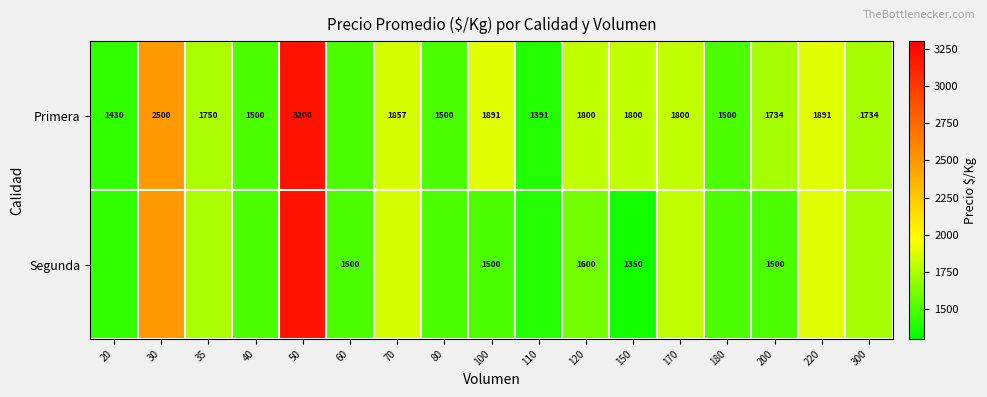

What is the spread (max minus min) of values at 120?

200